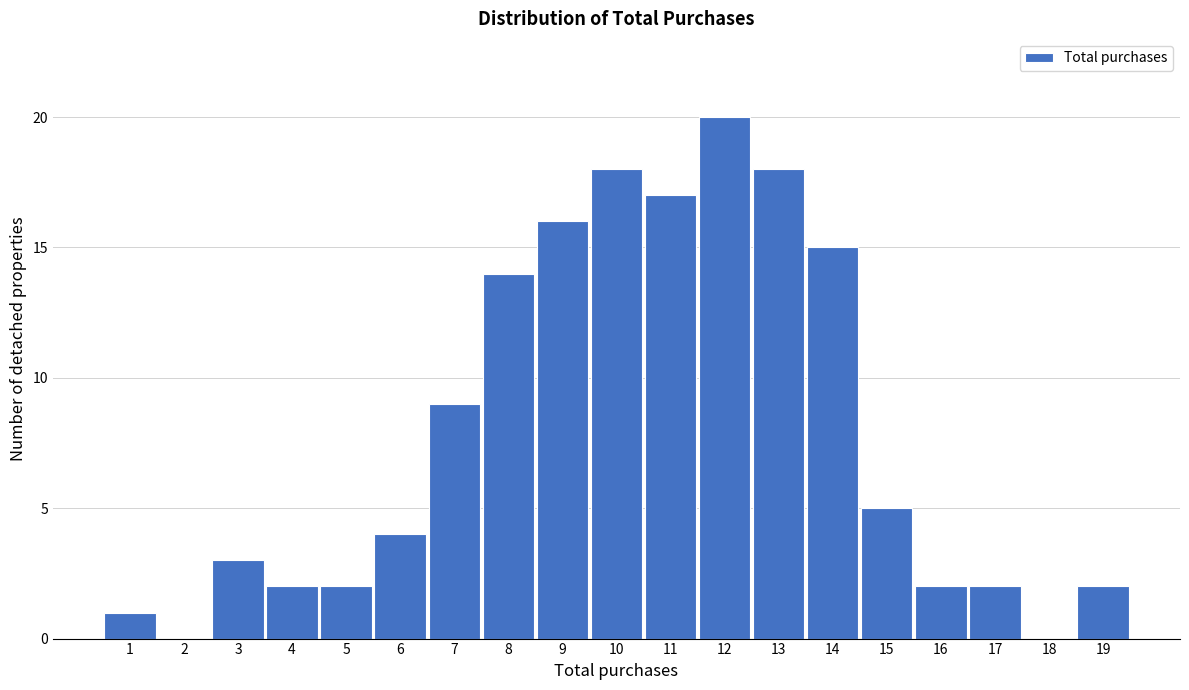

Over which range of the x-axis is the bar tallest?

11.5 to 12.5